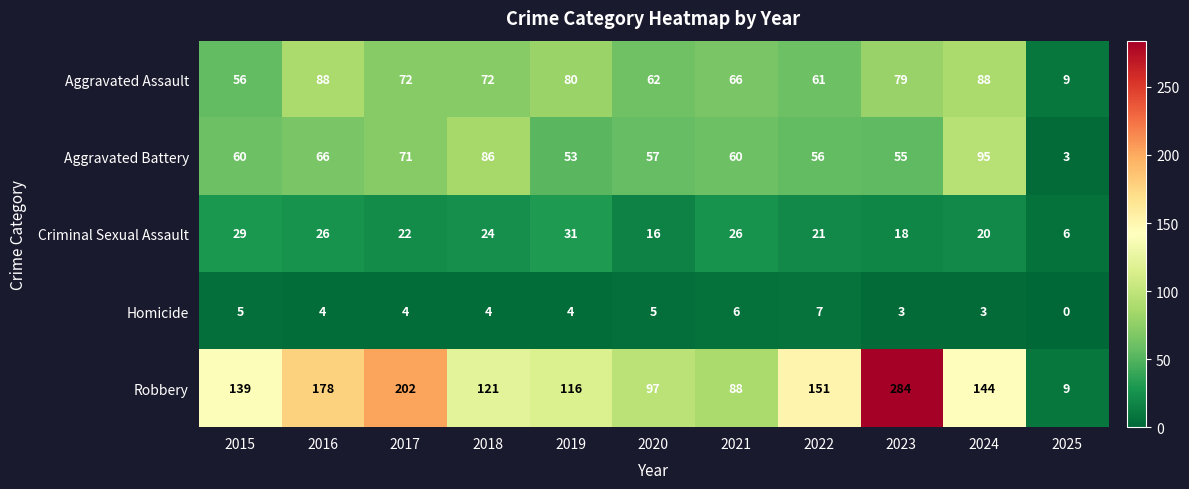

Which series changed the most between 2019 and 2022?

Robbery